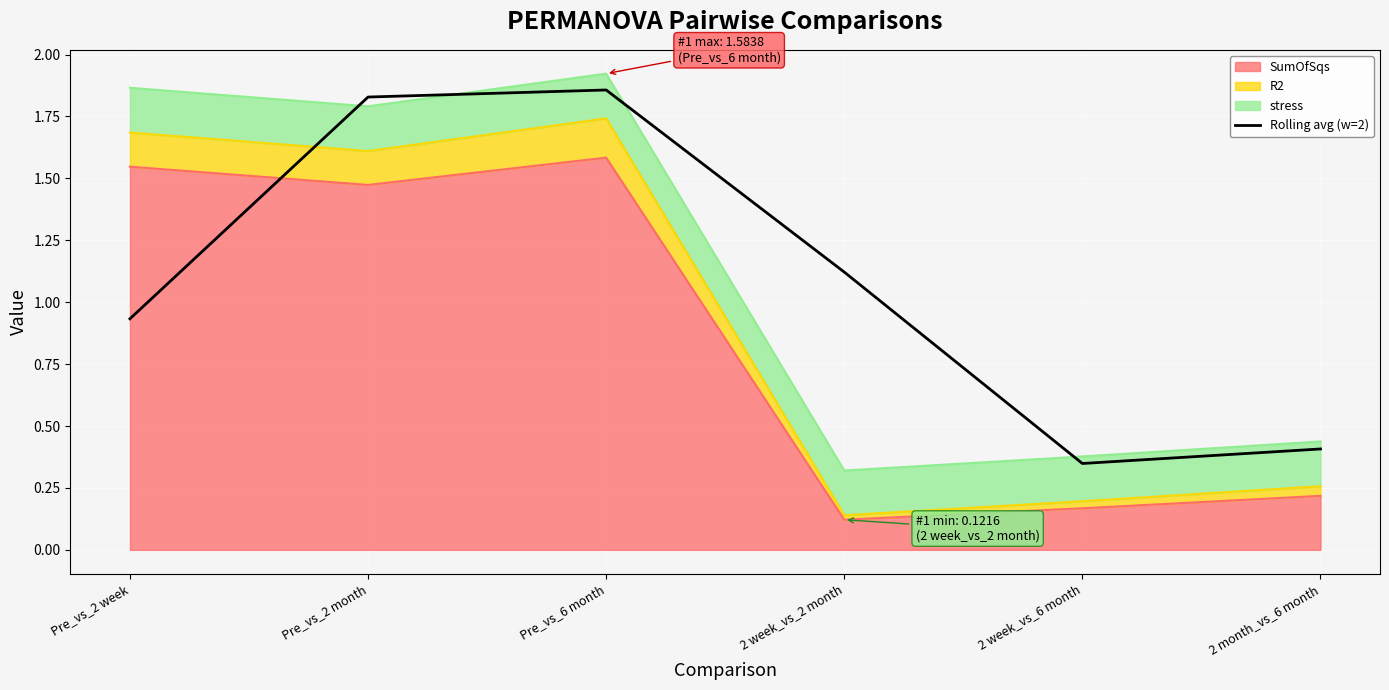

The chart shows a value of 0.3 at 2 week_vs_6 month. True or false?

True